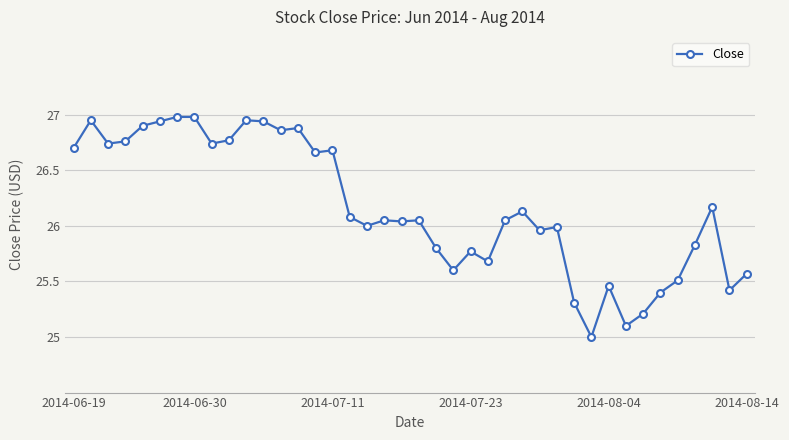

What is the minimum value shown in the chart?

25.0